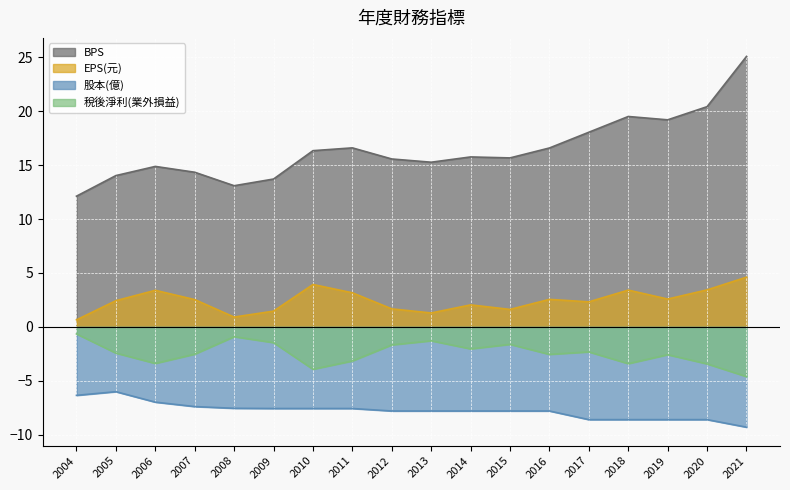

How many interior local valleys does the BPS series have?

4